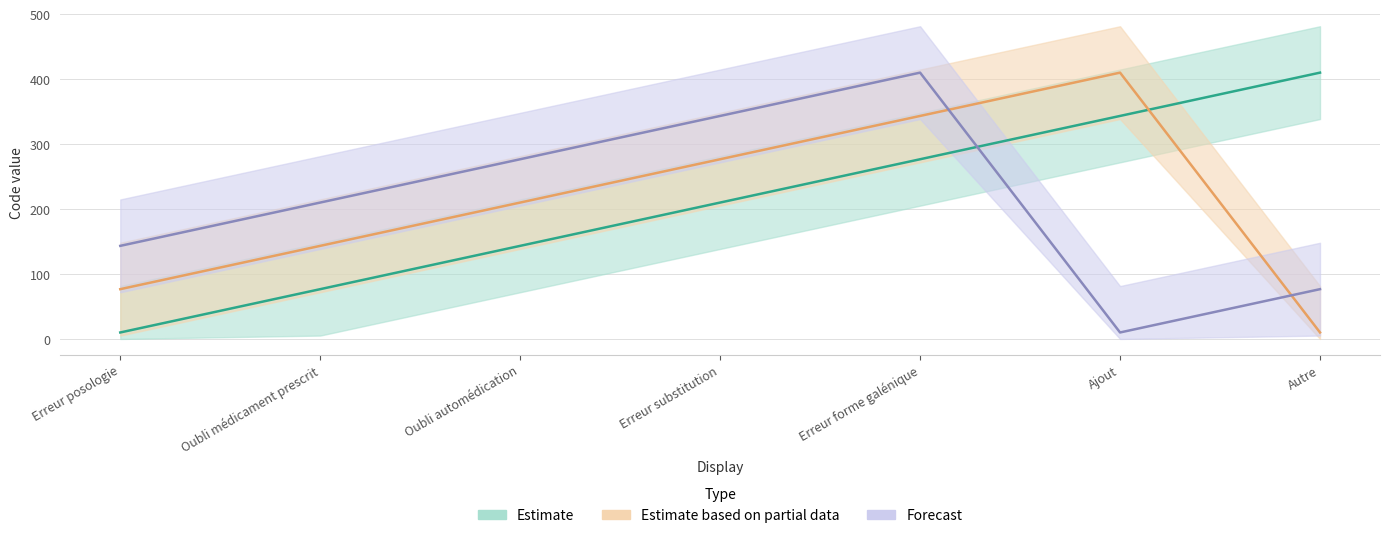

Between which two adjacent categories do Estimate based on partial data and Estimate first intersect?

Ajout and Autre